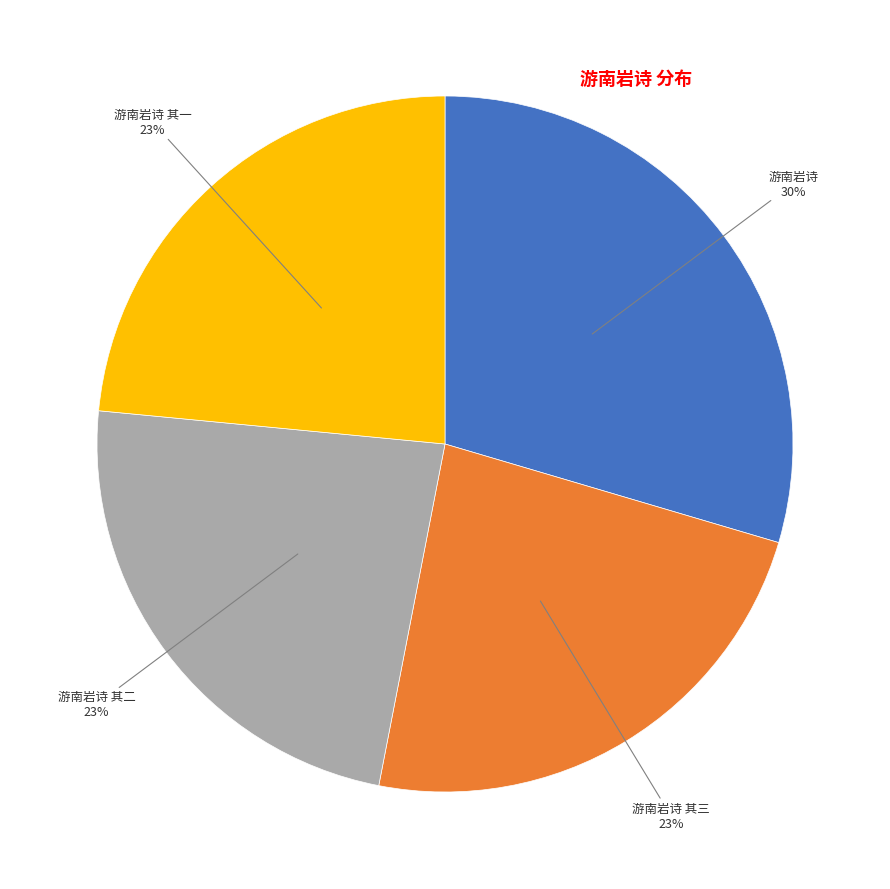

To the nearest percent, what is the average slice percentage?

25%